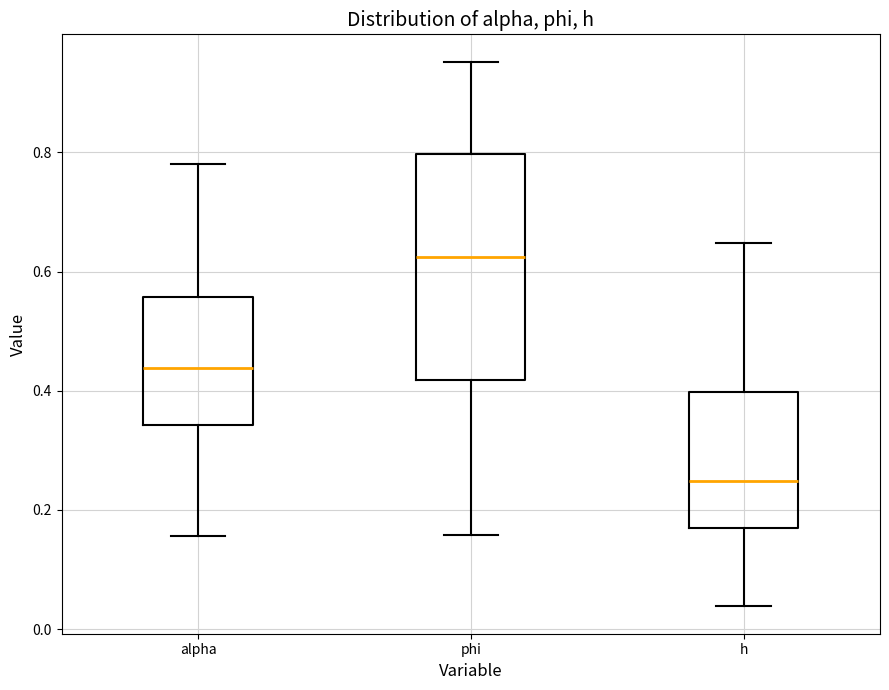

Where is the lower edge of the box for h on the y-axis? The values are not printed on the chart, so give them approximately, as read against the axis.

0.16